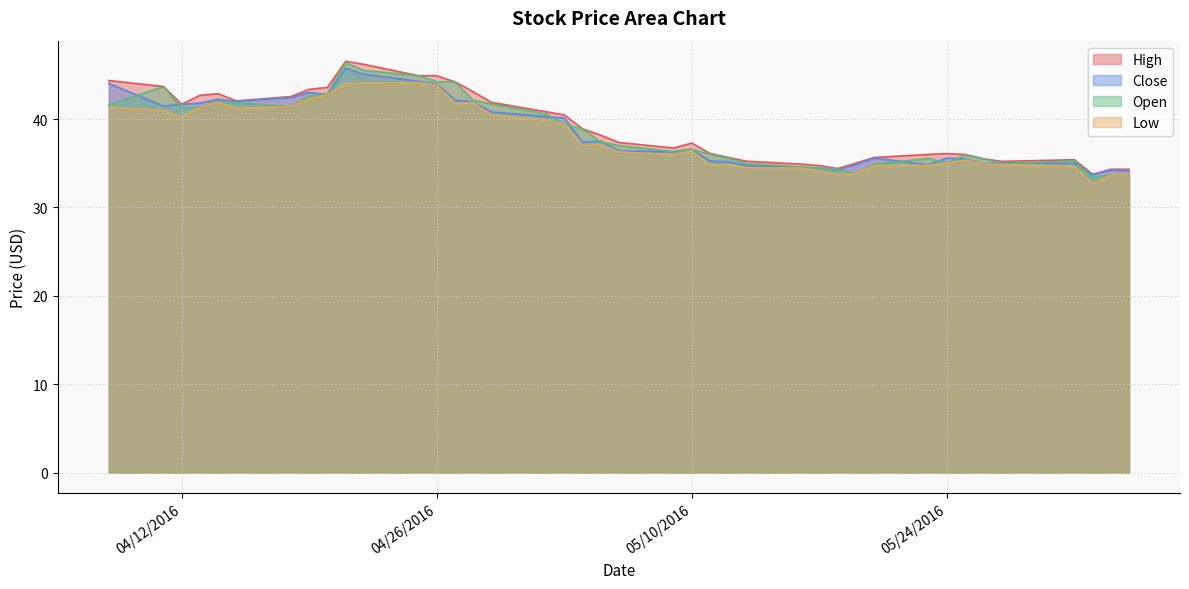

Which label corresponds to the smallest value in the chart?

06/01/2016